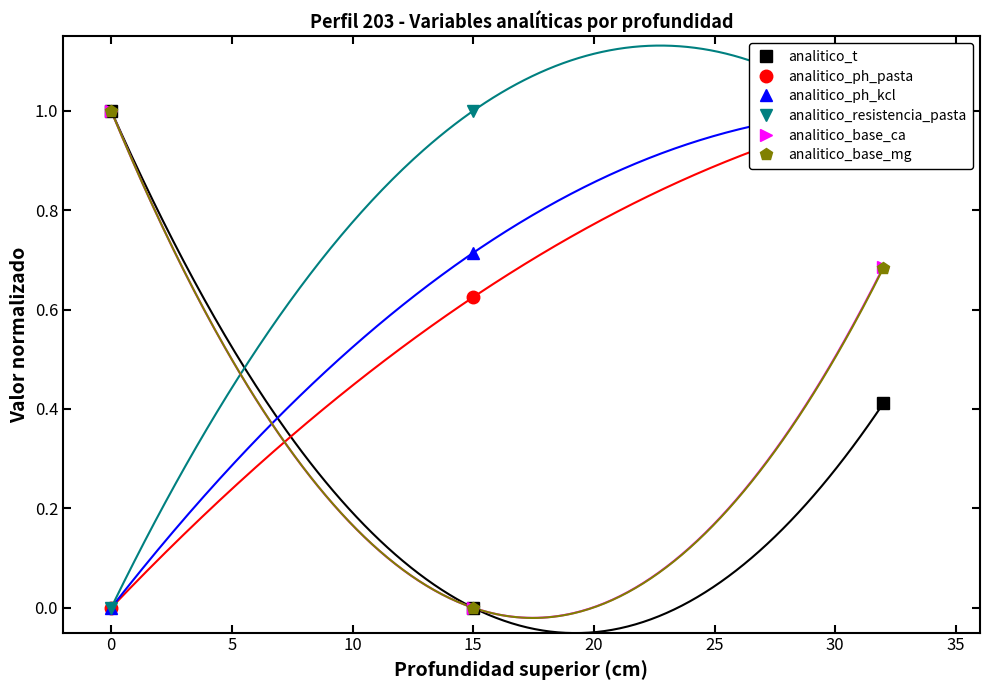

Is it true that analitico_resistencia_pasta equals 0.3 at 0?

False